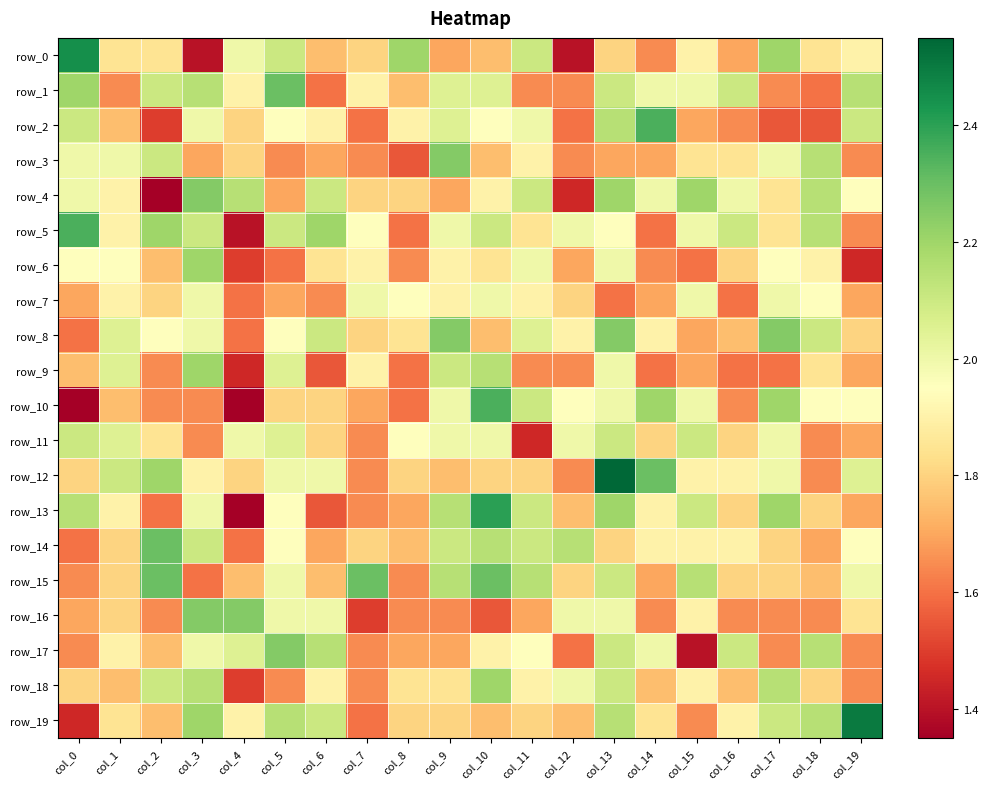

List the series in order of their peak value, lowest first.

row_7, row_11, row_6, row_9, row_18, row_3, row_4, row_8, row_16, row_17, row_1, row_14, row_15, row_2, row_5, row_10, row_13, row_0, row_19, row_12